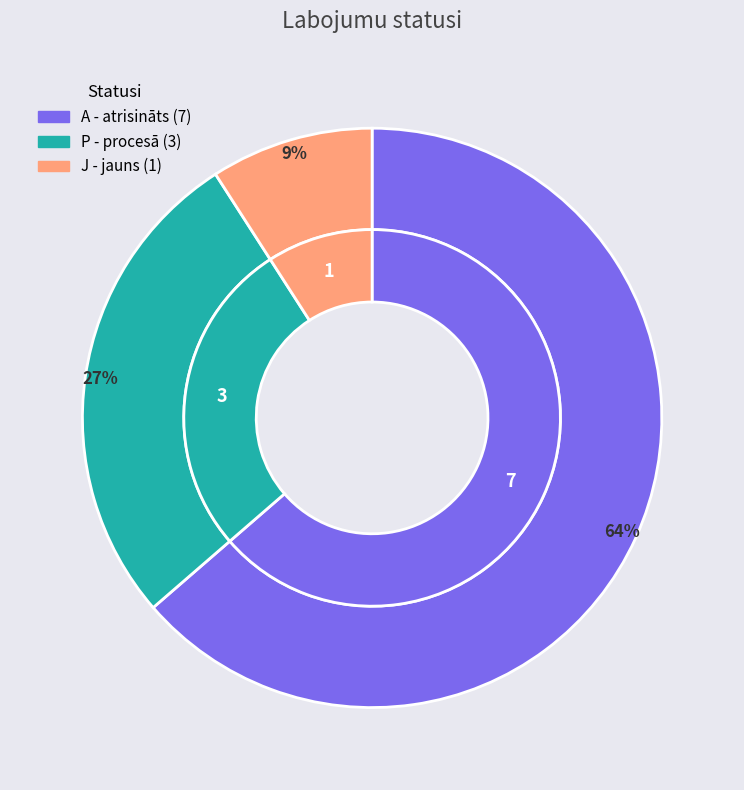

Combined, what portion of the pie is A and J?

72.7%